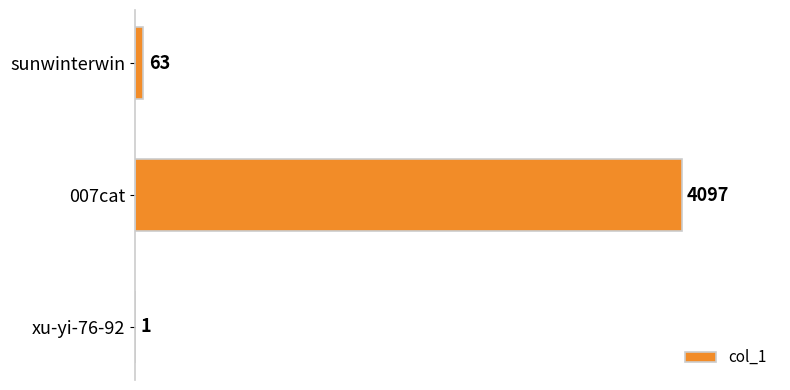

At which label is the value closest to 2049?

sunwinterwin